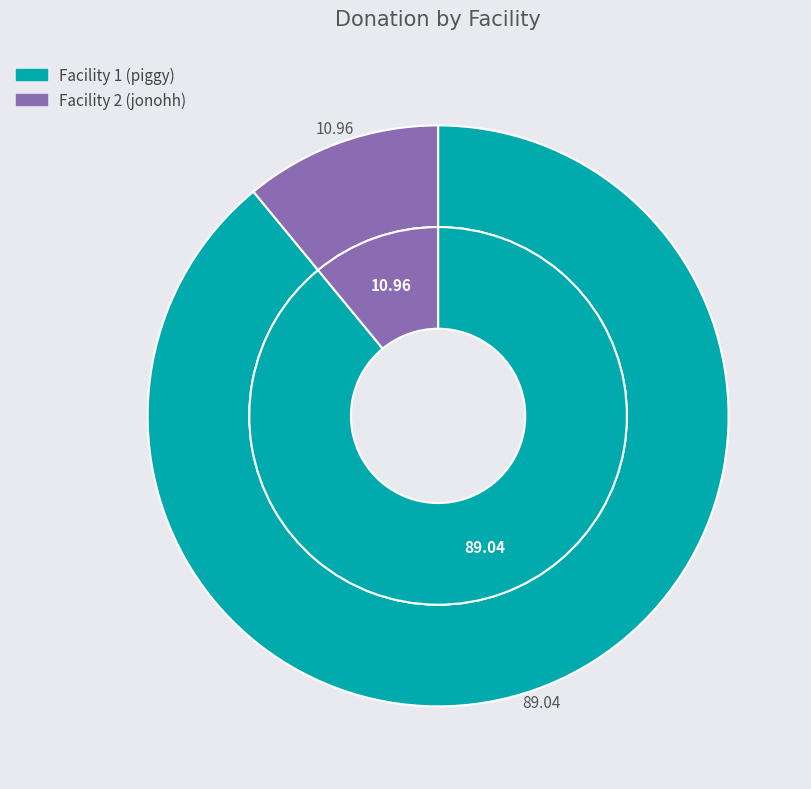

To the nearest percent, what is the difference between the largest and smallest slice percentages?

78%